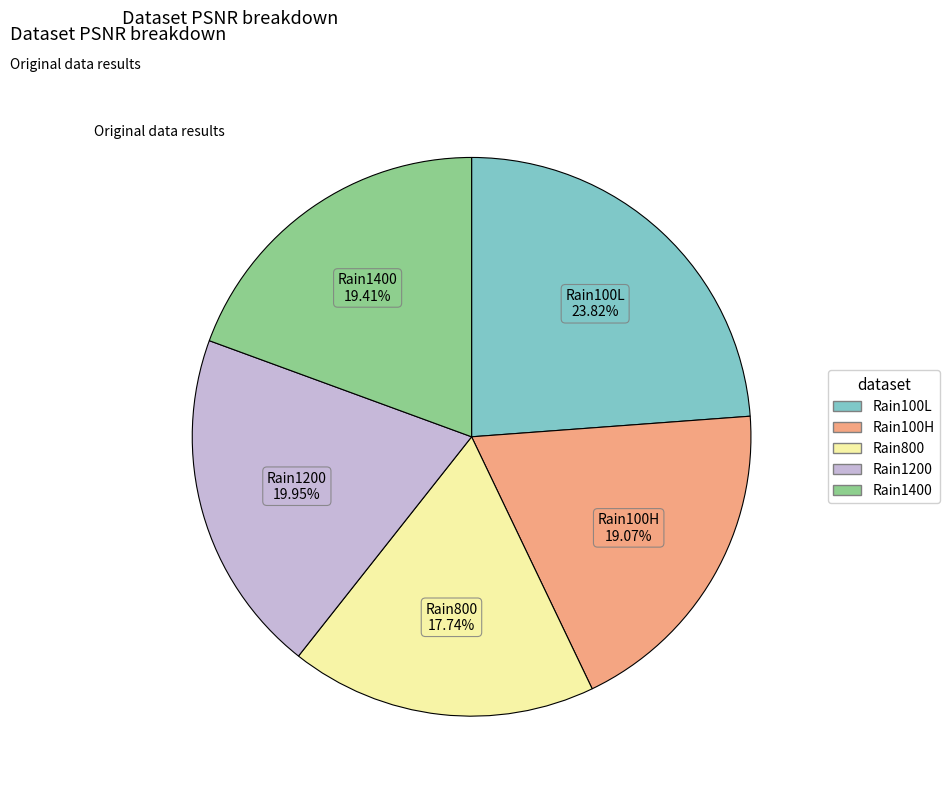

Combined, do Rain1200 and Rain800 account for over 50%?

No